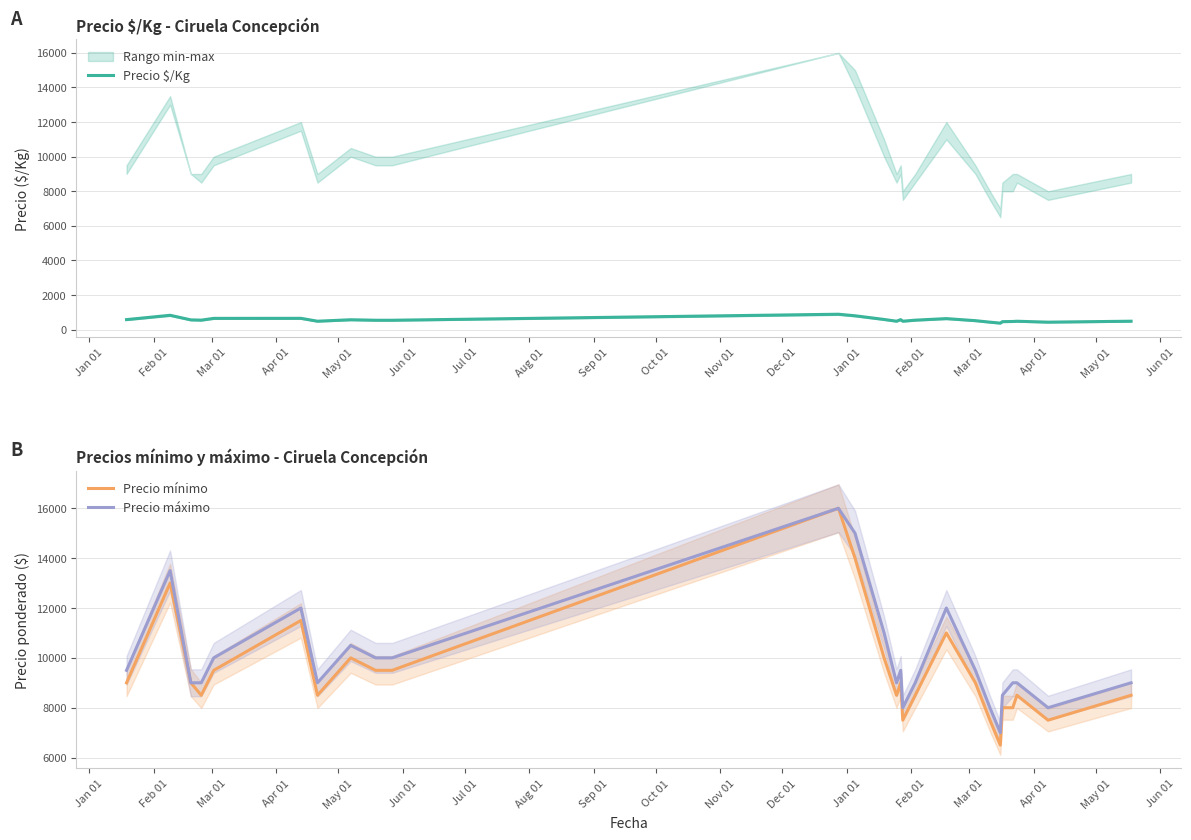

What is the highest value of the Precio máximo series?

16000